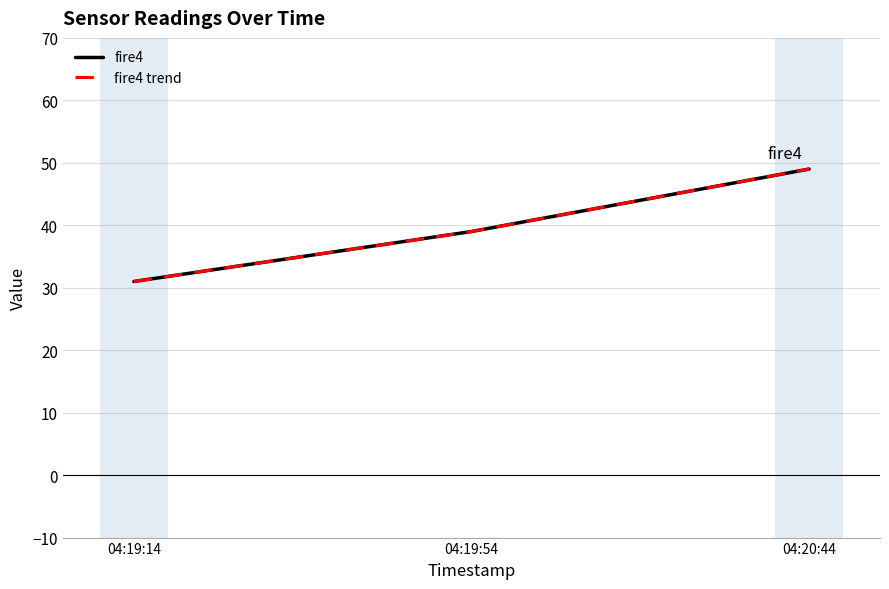

What is the total value across all series at 04:19:54?

78